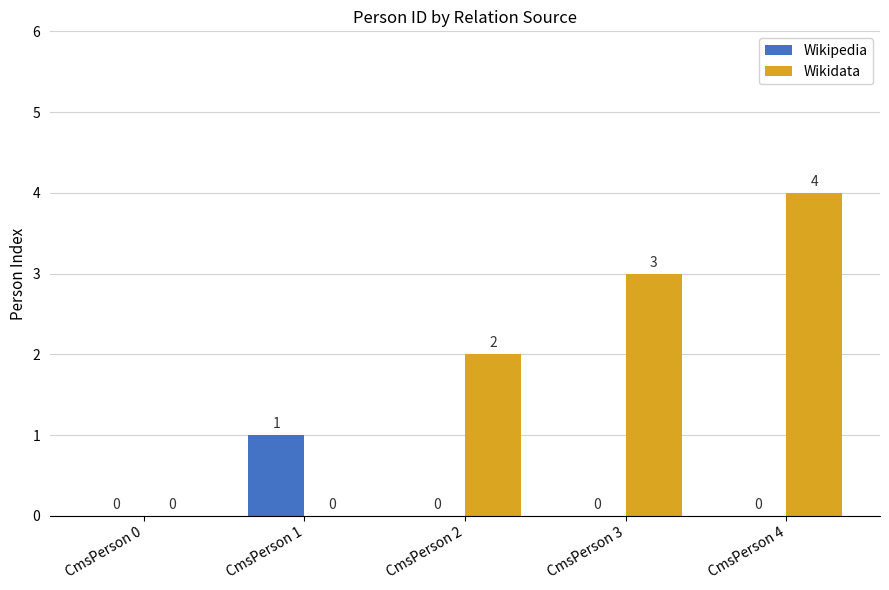

Reading right to left, transcribe all the data shown in this chart.

Wikipedia: CmsPerson 4=0	CmsPerson 3=0	CmsPerson 2=0	CmsPerson 1=1	CmsPerson 0=0
Wikidata: CmsPerson 4=4	CmsPerson 3=3	CmsPerson 2=2	CmsPerson 1=0	CmsPerson 0=0